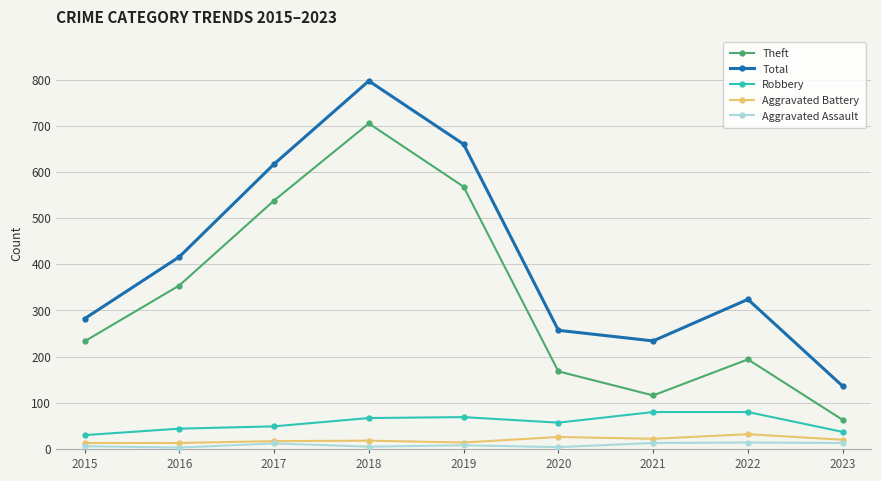

How many interior local valleys does the Total series have?

1